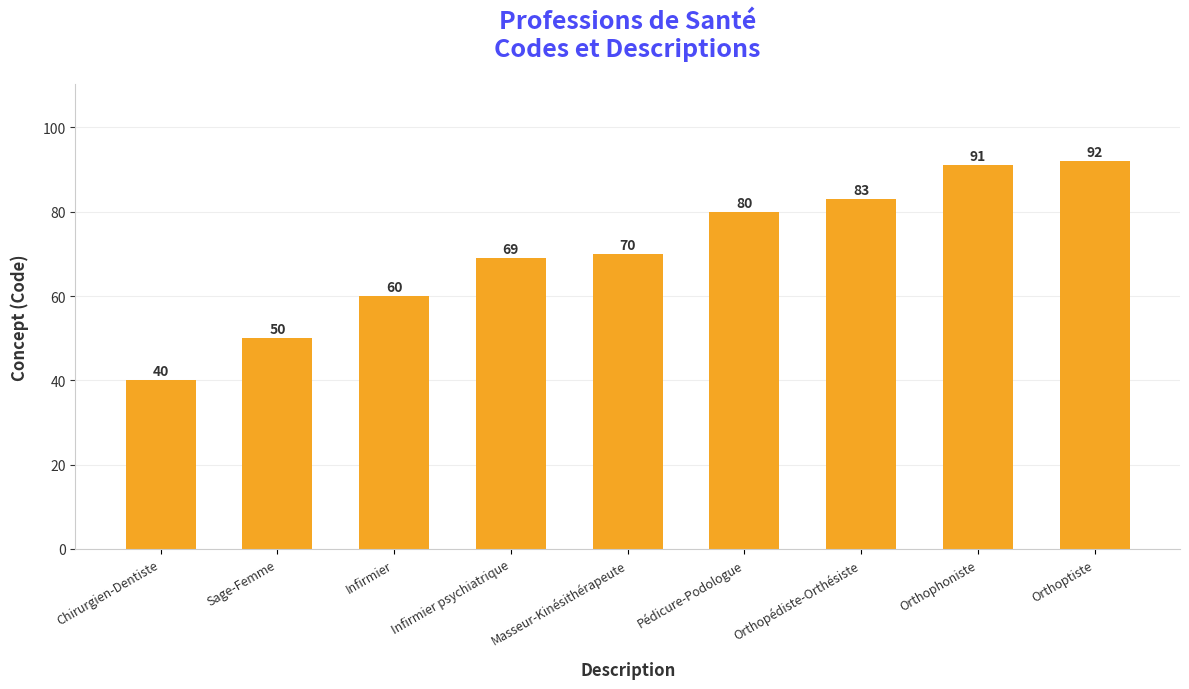

What is the average value?

71